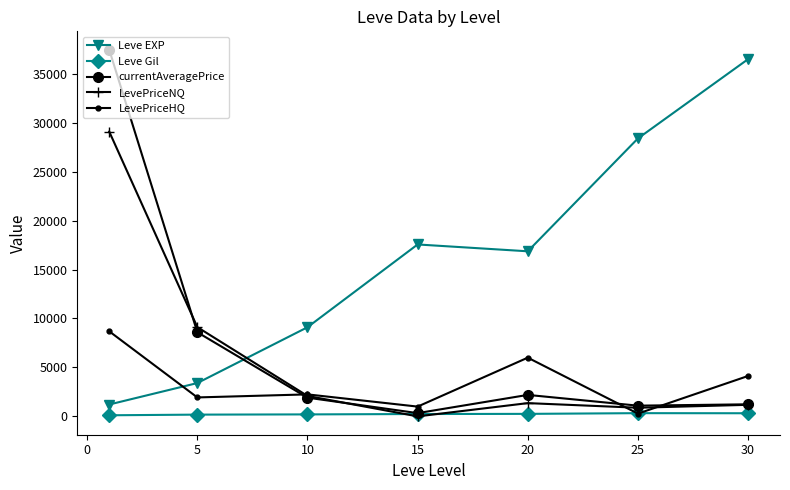

How many intersections are there between LevePriceHQ and currentAveragePrice?

3